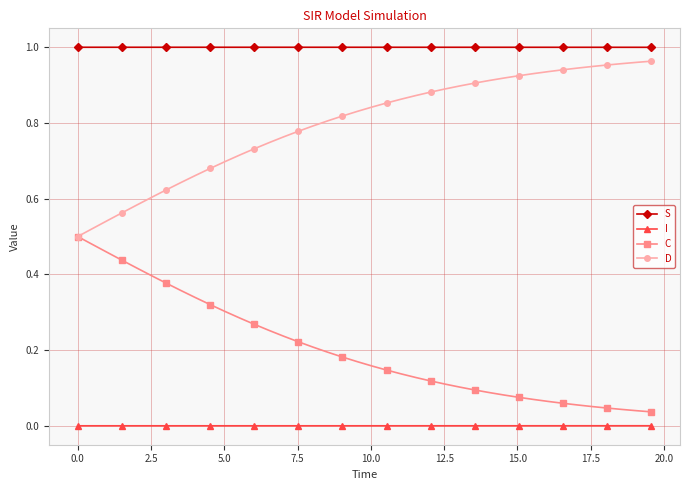

True or false: S has more than 0 interior local peaks.

True